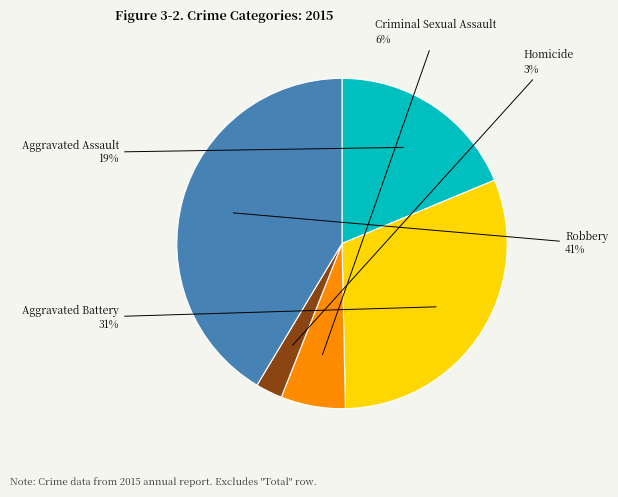

To the nearest percent, what is the average slice percentage?

20%